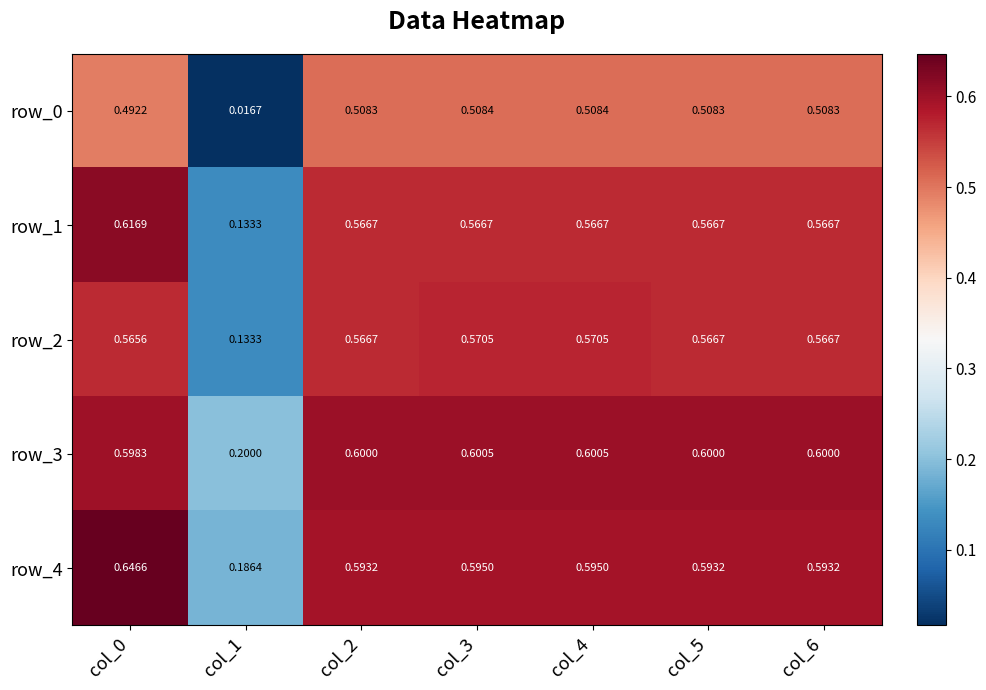

Is the value of row_3 at col_6 greater than the value of row_4 at col_6?

Yes